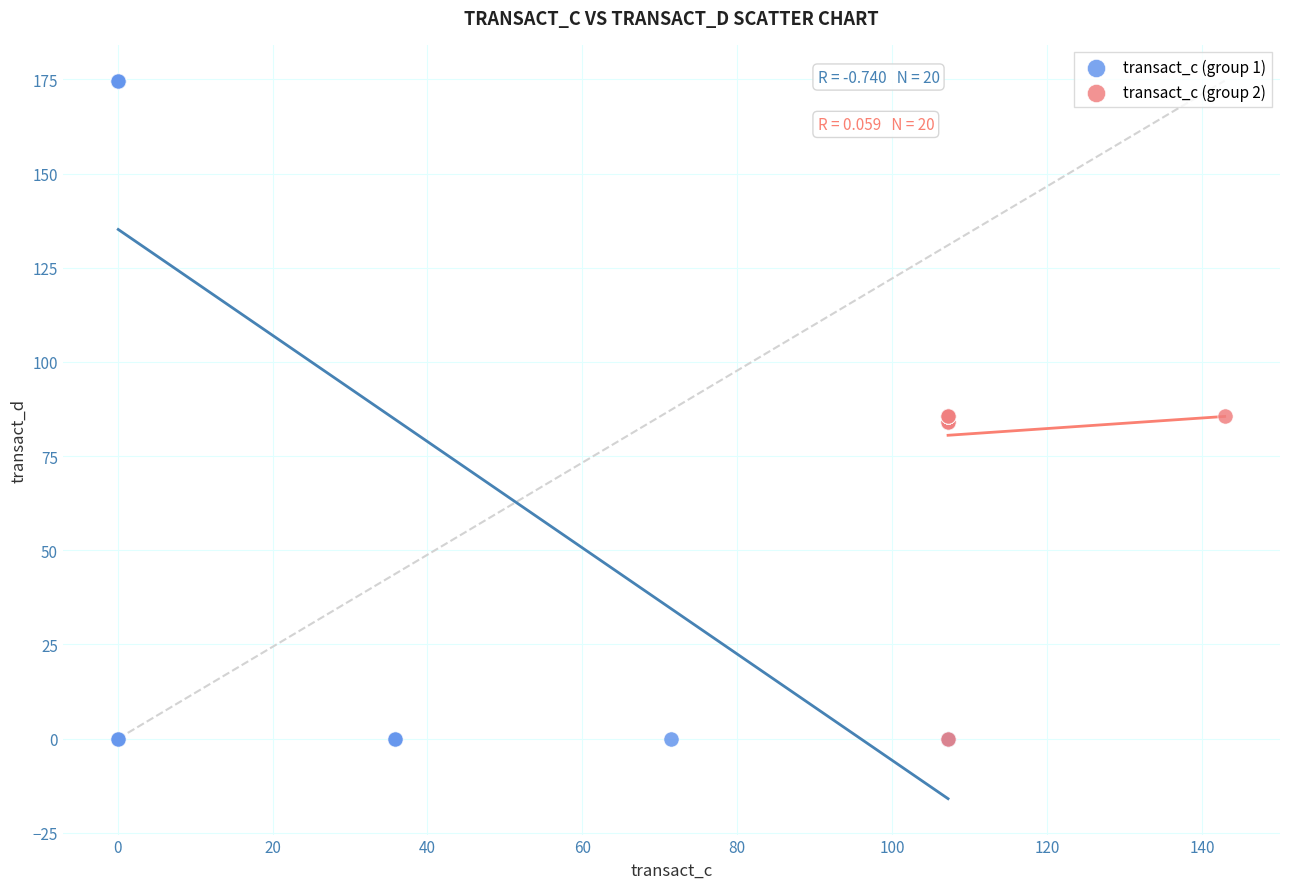

Which series reaches the maximum Y coordinate?

transact_c (group 1)